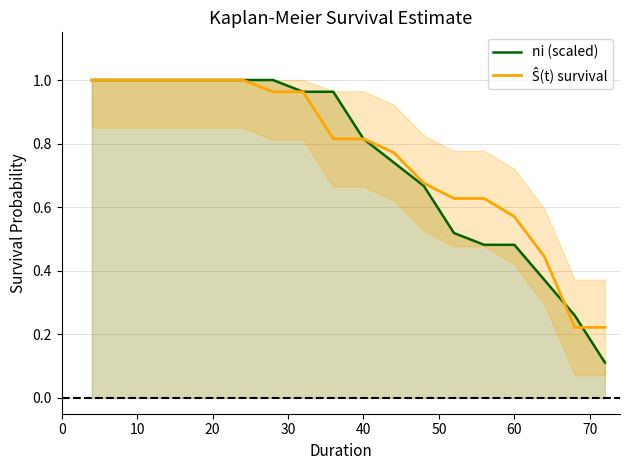

The value of ni (scaled) at 20 is 1.0. True or false?

True